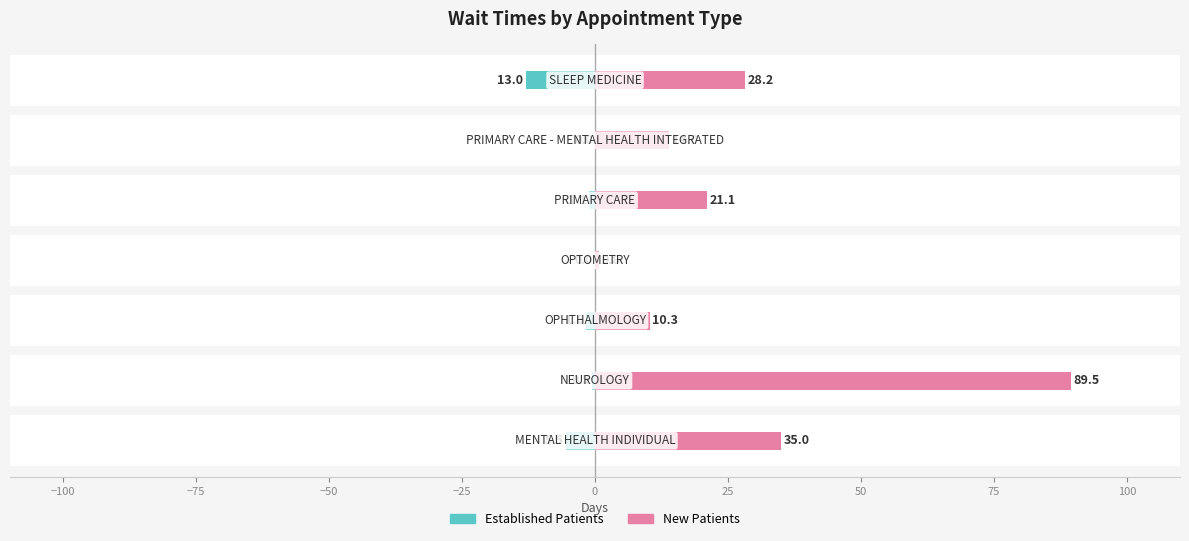

Count the number of categories in the chart.

7